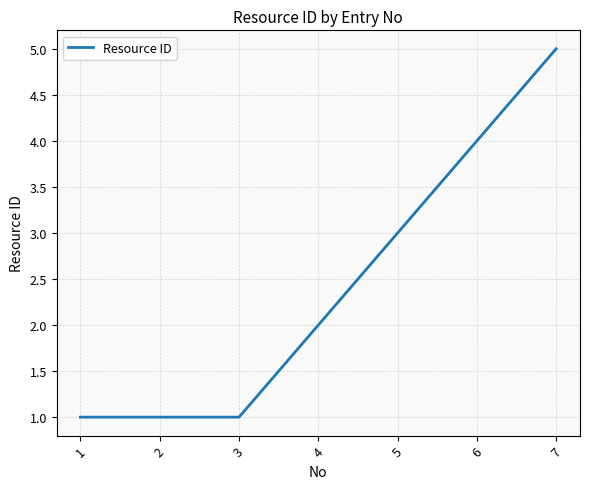

Read the value at 1.

1